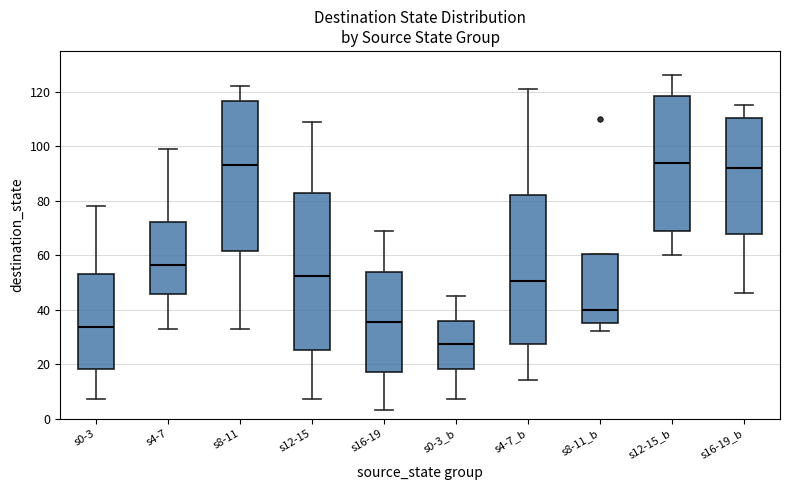

Reading left to right, transcribe this box plot: for each box, give where its median line is, the range the box spans, and where its two whiskers end, as read against the y-axis. The values are not printed on the chart, so give them approximately, as read against the axis.

s0-3: median 34, box 18 to 54, whiskers 8 to 78
s4-7: median 56, box 46 to 72, whiskers 34 to 100
s8-11: median 94, box 62 to 116, whiskers 34 to 122
s12-15: median 52, box 26 to 82, whiskers 8 to 110
s16-19: median 36, box 18 to 54, whiskers 4 to 70
s0-3_b: median 28, box 18 to 36, whiskers 8 to 46
s4-7_b: median 50, box 28 to 82, whiskers 14 to 122
s8-11_b: median 40, box 36 to 60, whiskers 32 to 60
s12-15_b: median 94, box 70 to 118, whiskers 60 to 126
s16-19_b: median 92, box 68 to 110, whiskers 46 to 116